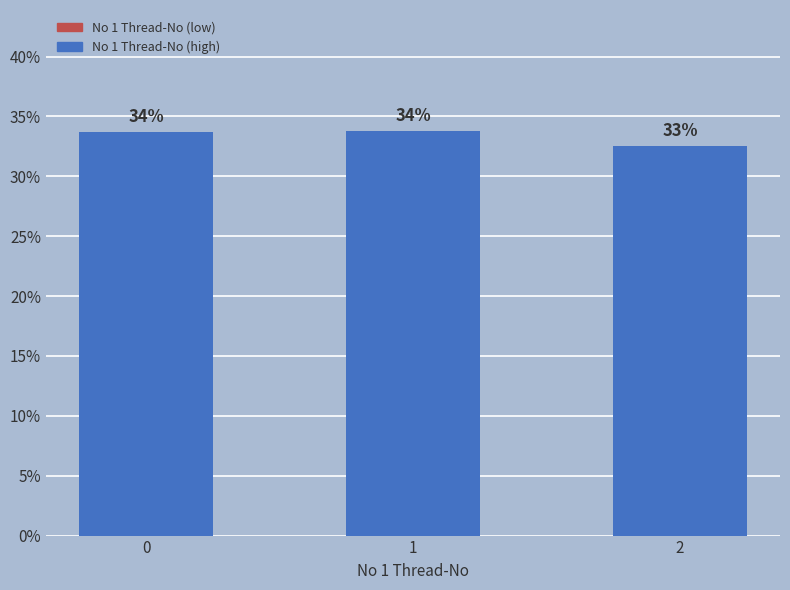

Does the chart contain any negative values?

No